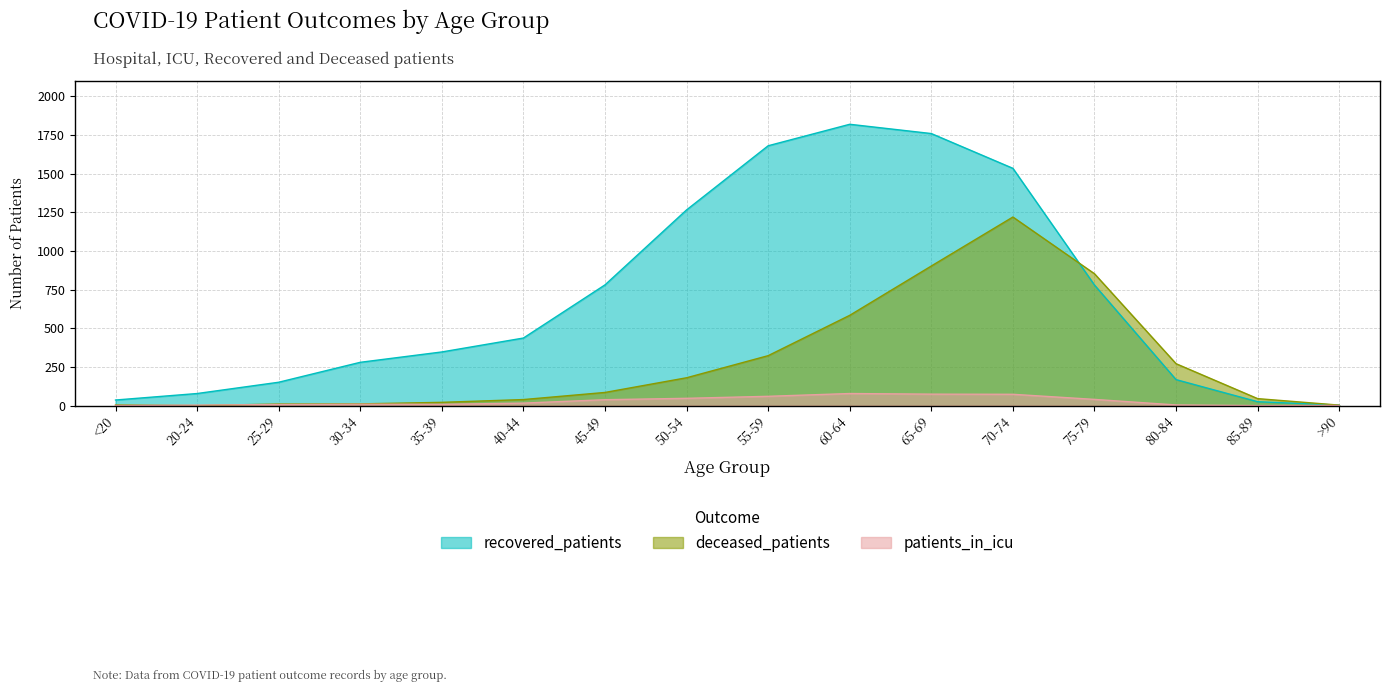

How many data points in recovered_patients are less than 437?

8